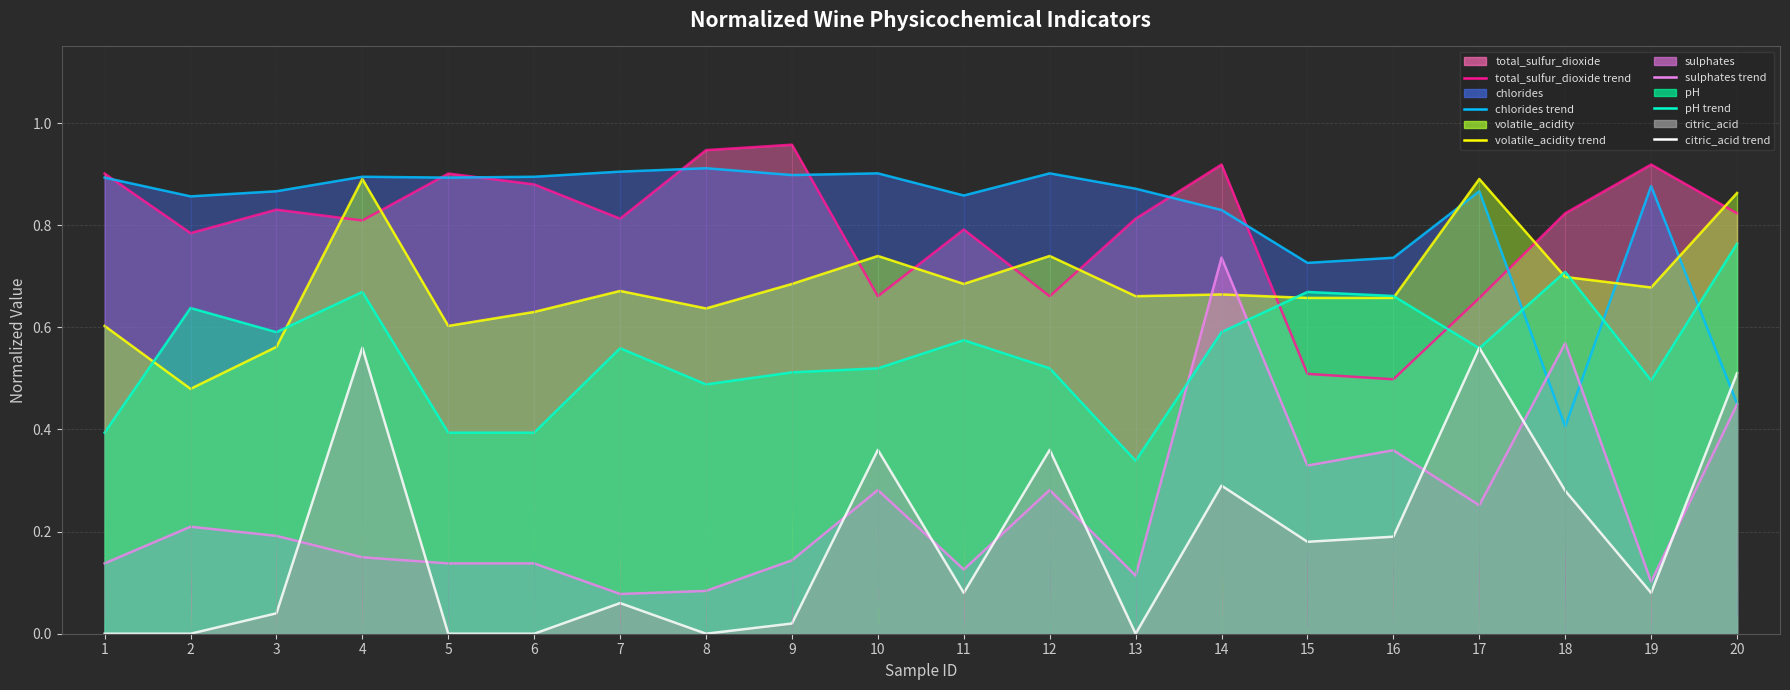

What is the difference between the second highest and minimum values in the volatile_acidity (line) series?

0.4